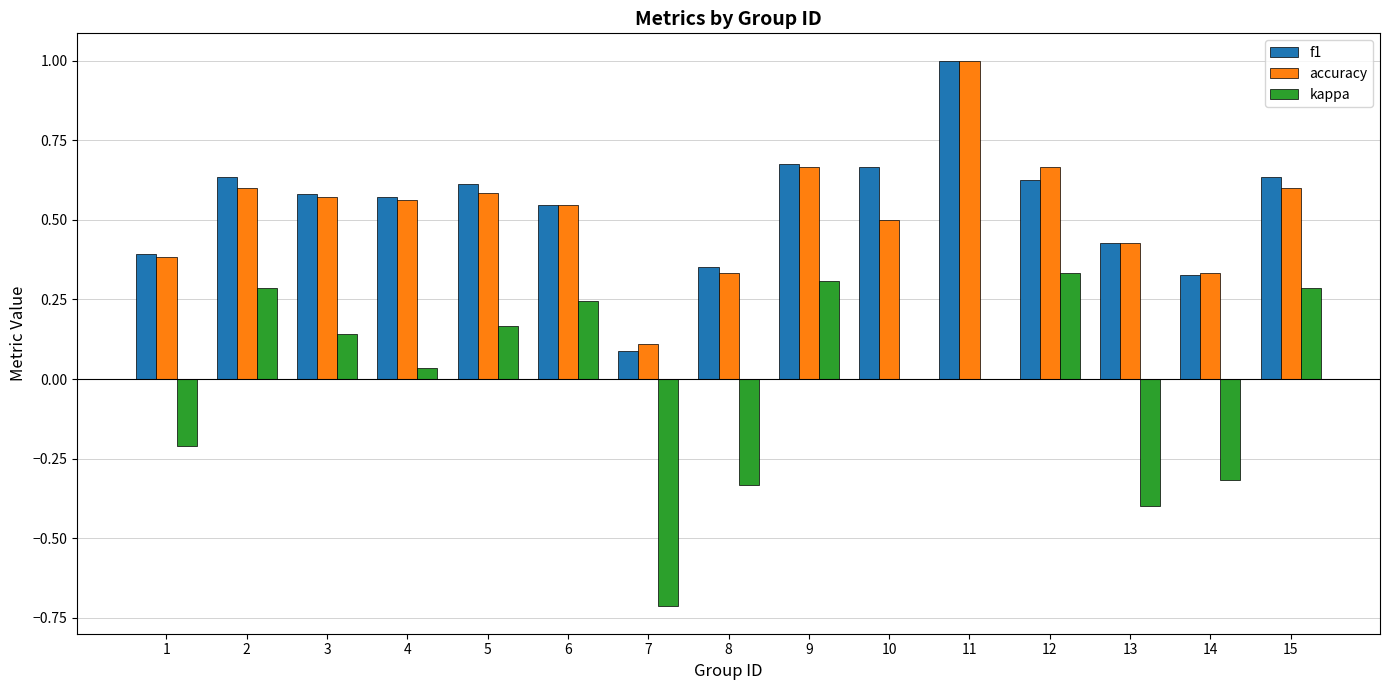

Is the value of f1 at 2 greater than the value of kappa at 11?

Yes